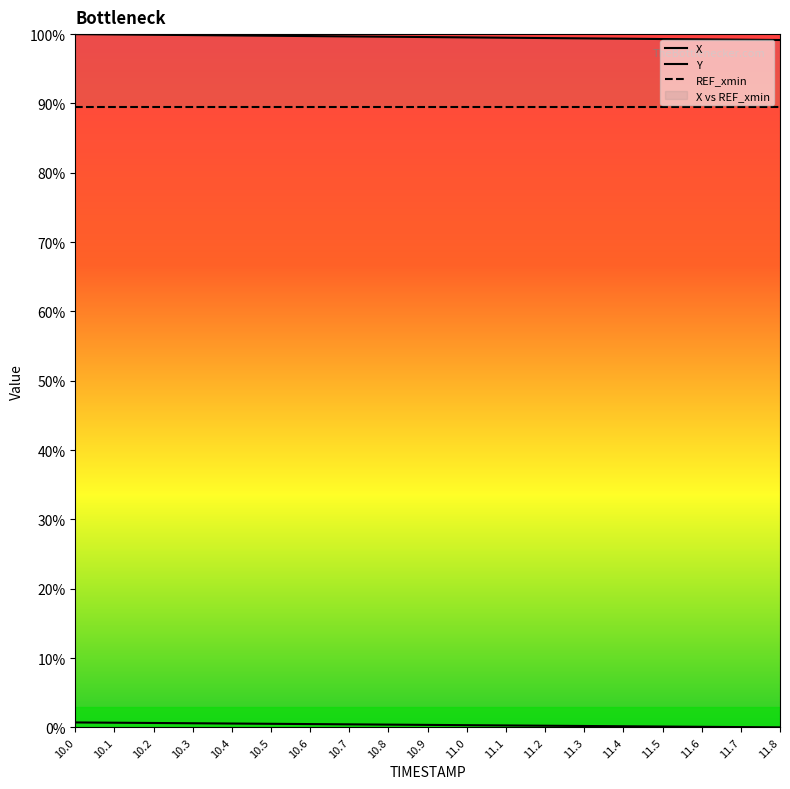

The X series shows 99.6 at 10.9. True or false?

True